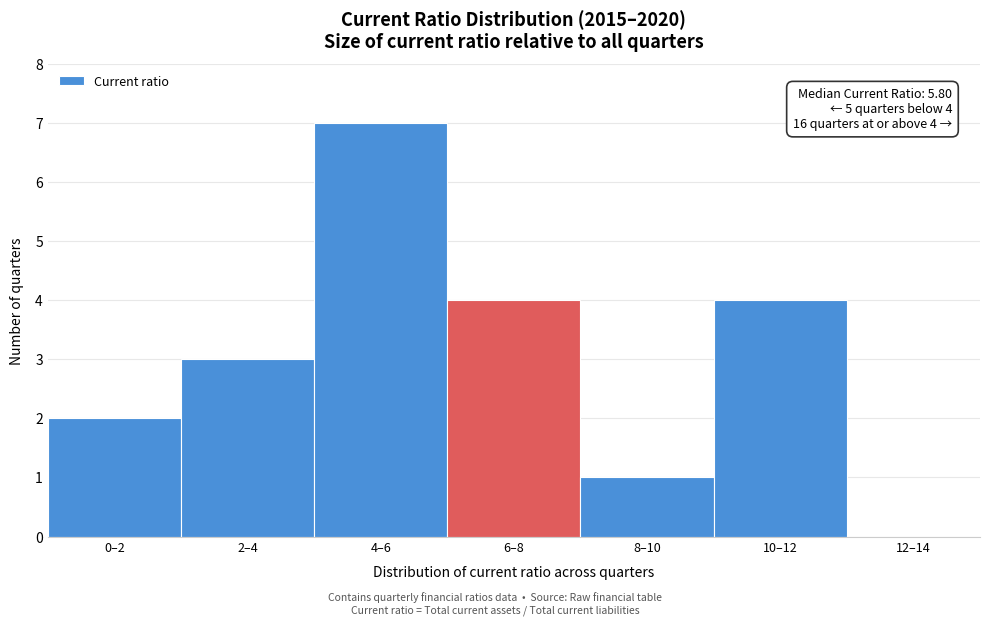

Reading left to right, what are all the values shown in this chart?

0–2=2	2–4=3	4–6=7	6–8=4	8–10=1	10–12=4	12–14=0